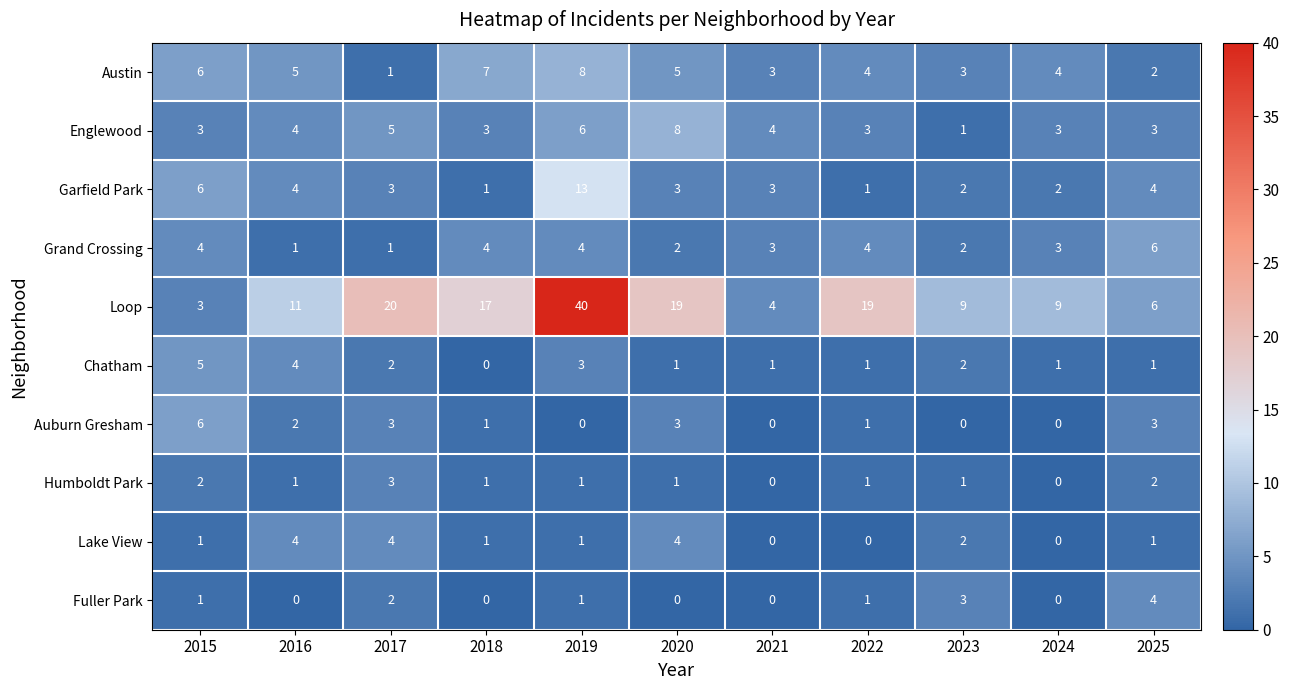

What is the spread (max minus min) of values at 2016?

11